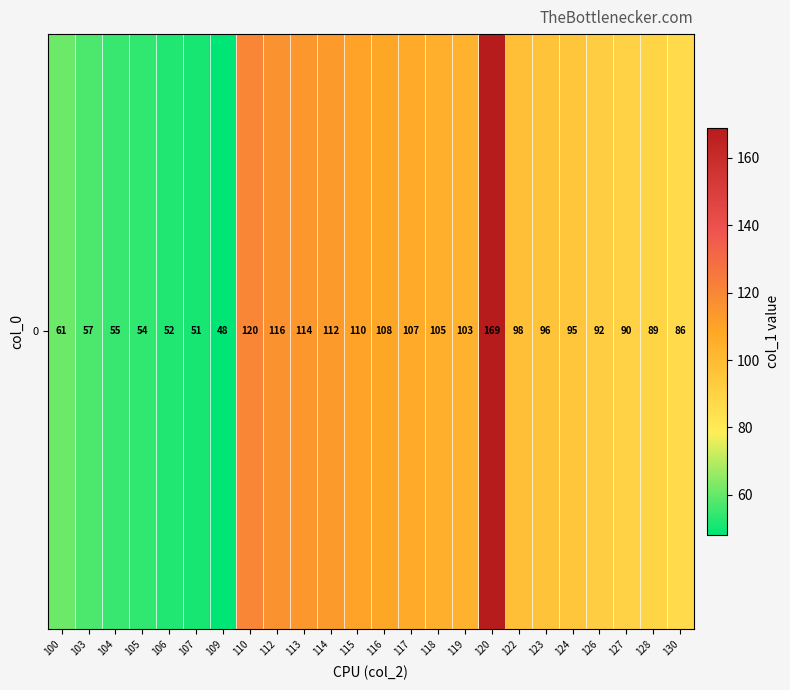

Rank the categories by value from highest to lowest.

120, 110, 112, 113, 114, 115, 116, 117, 118, 119, 122, 123, 124, 126, 127, 128, 130, 100, 103, 104, 105, 106, 107, 109